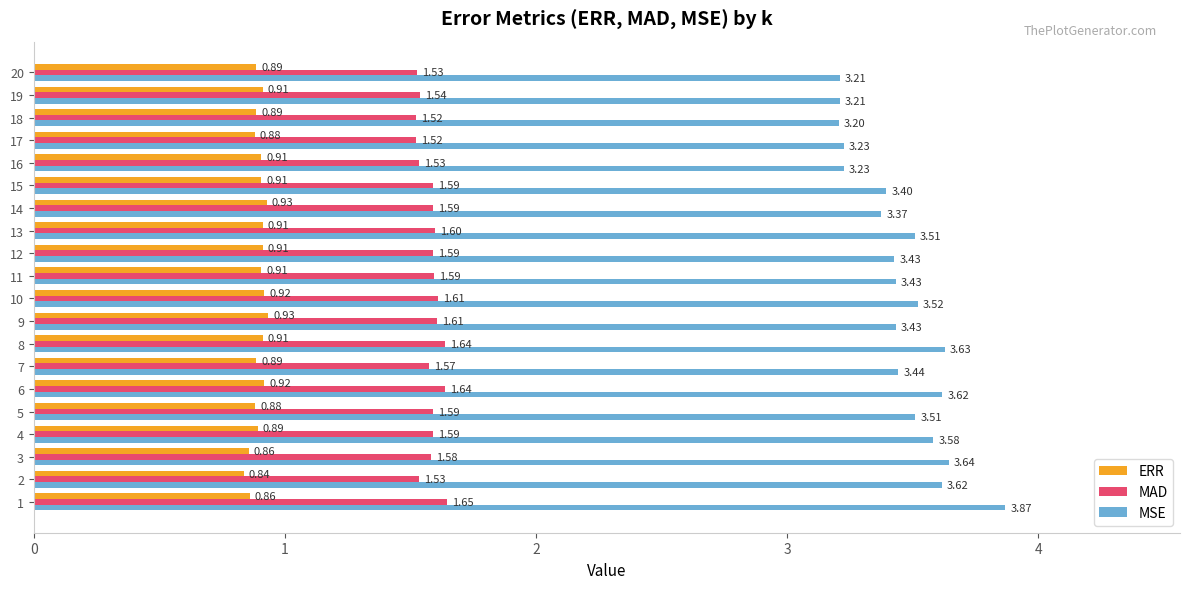

How many MAD values are between 1 and 2?

20